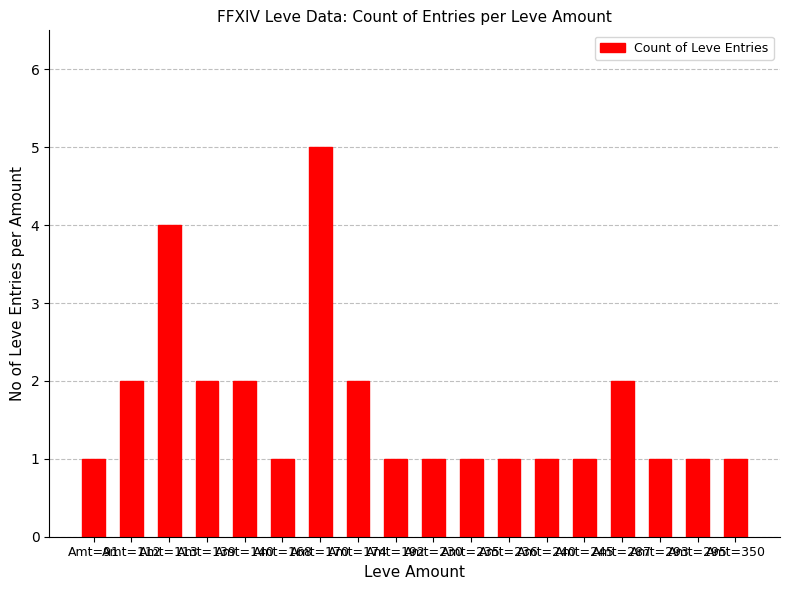

What is the sum of all values?

30